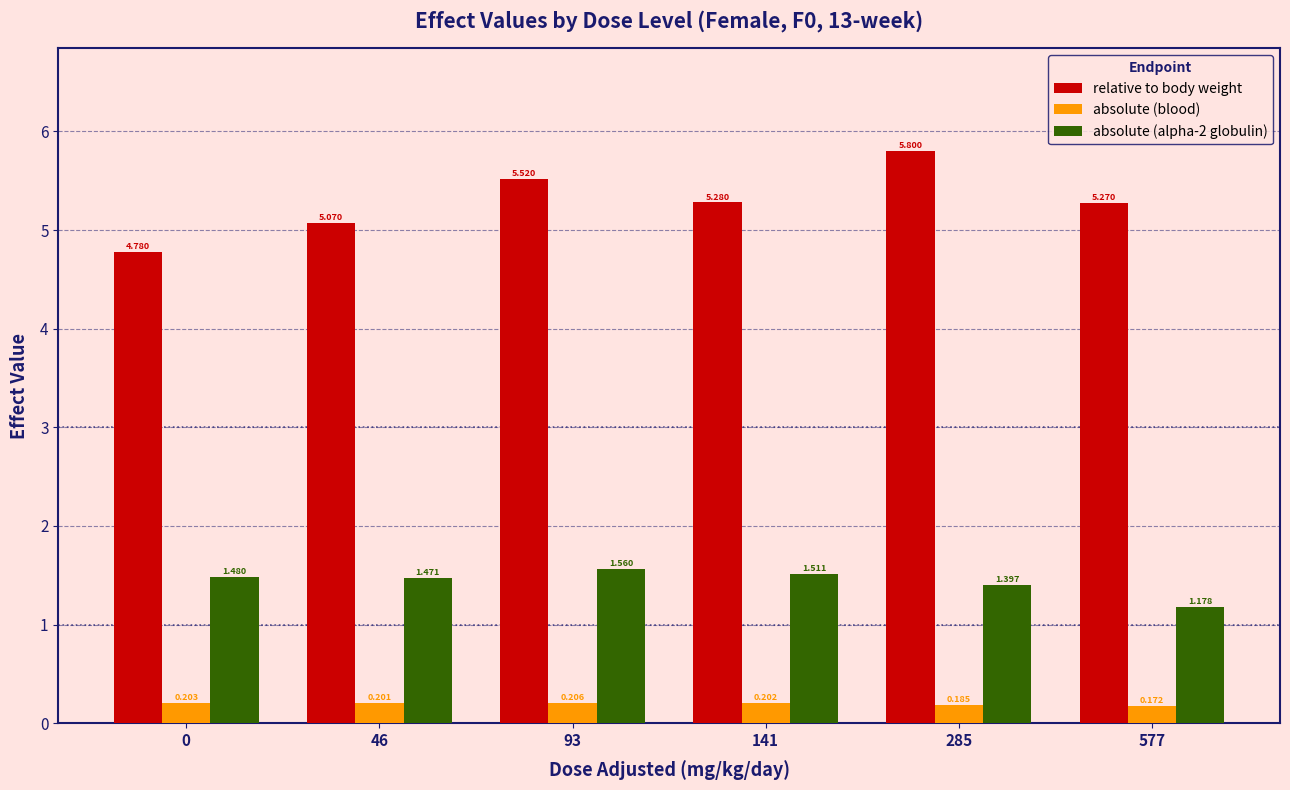

Is the value of relative to body weight at 577 greater than the value of absolute (alpha-2 globulin) at 46?

Yes